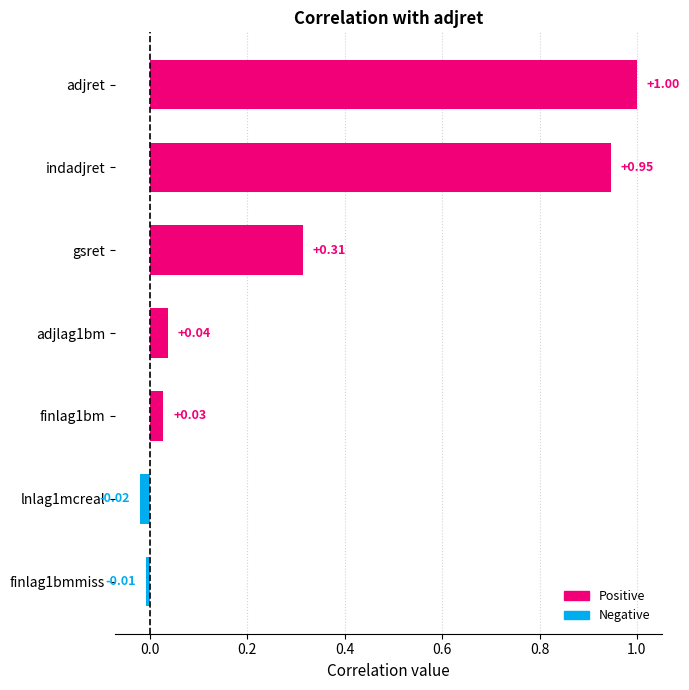

Rank the categories by value from highest to lowest.

adjret, indadjret, gsret, adjlag1bm, finlag1bm, finlag1bmmiss, lnlag1mcreal